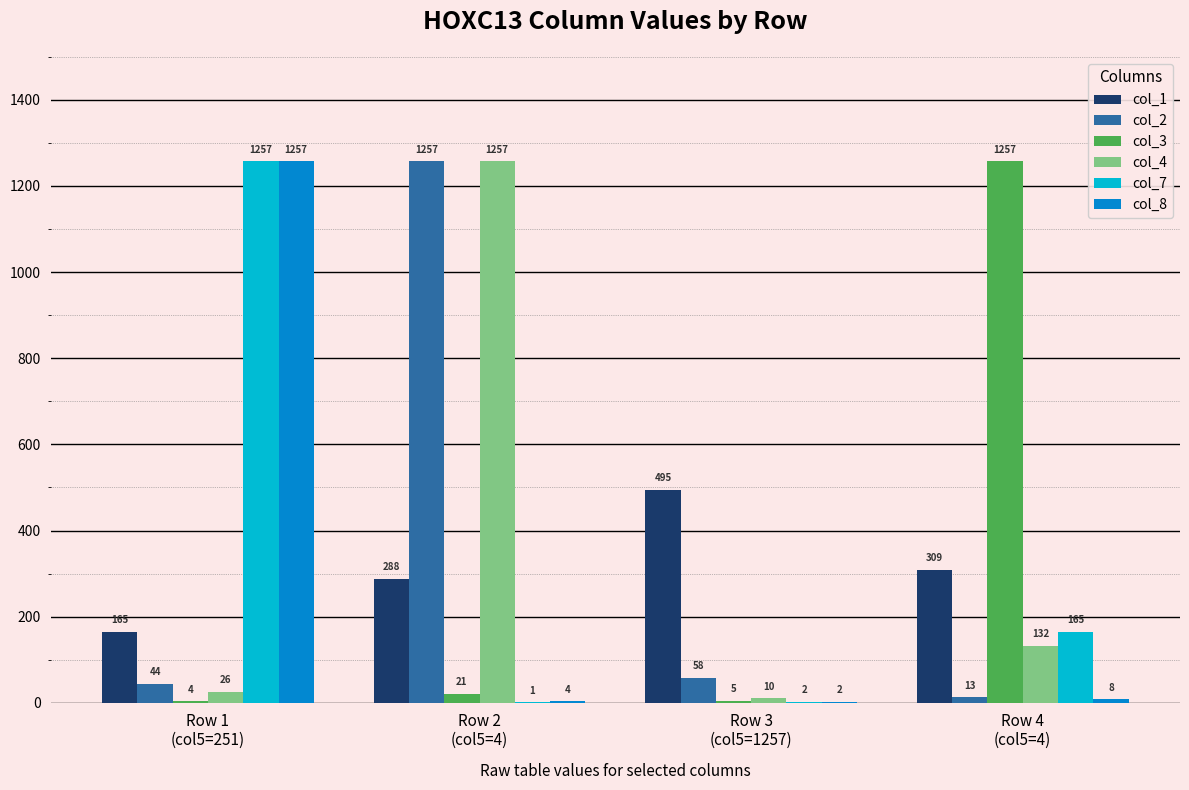

Where is col_2 nearest to the value 635?

Row 3
(col5=1257)